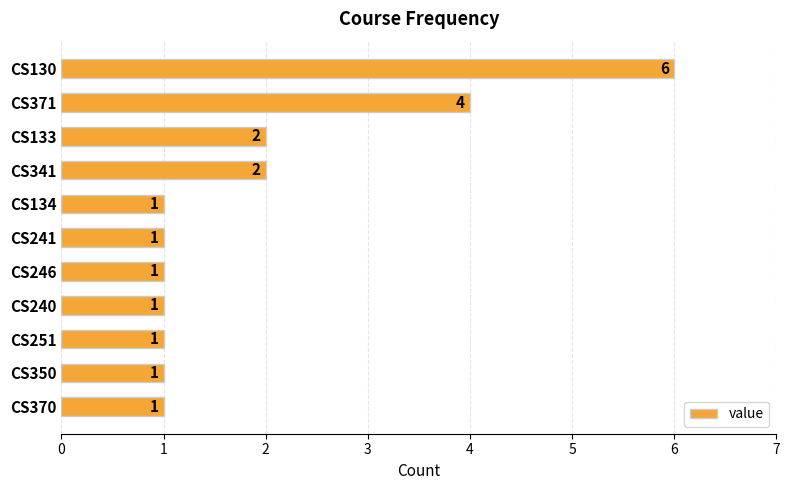

What is the difference between the maximum and second lowest values?

5